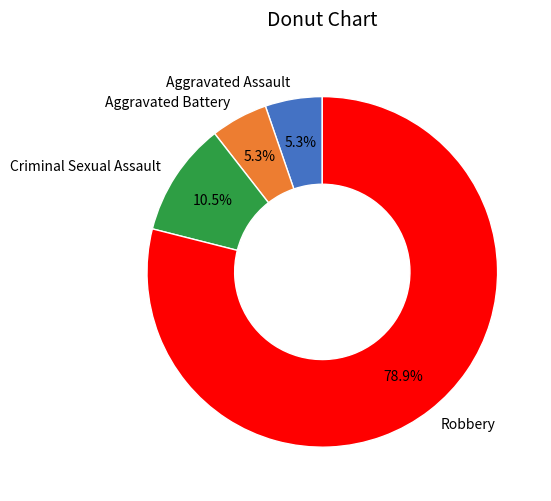

What is the largest slice in the pie chart?

Robbery